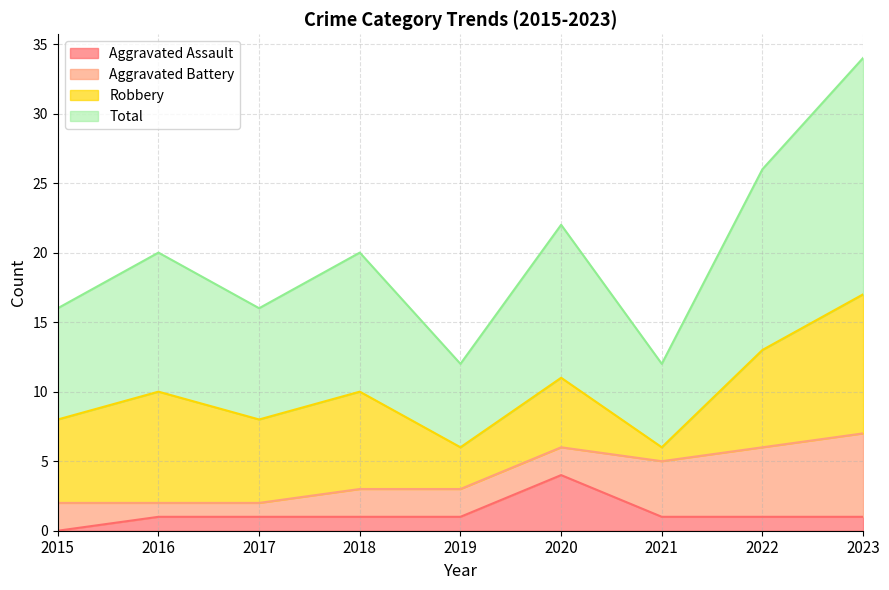

Rank the categories by Total value from highest to lowest.

2023, 2022, 2020, 2016, 2018, 2015, 2017, 2019, 2021